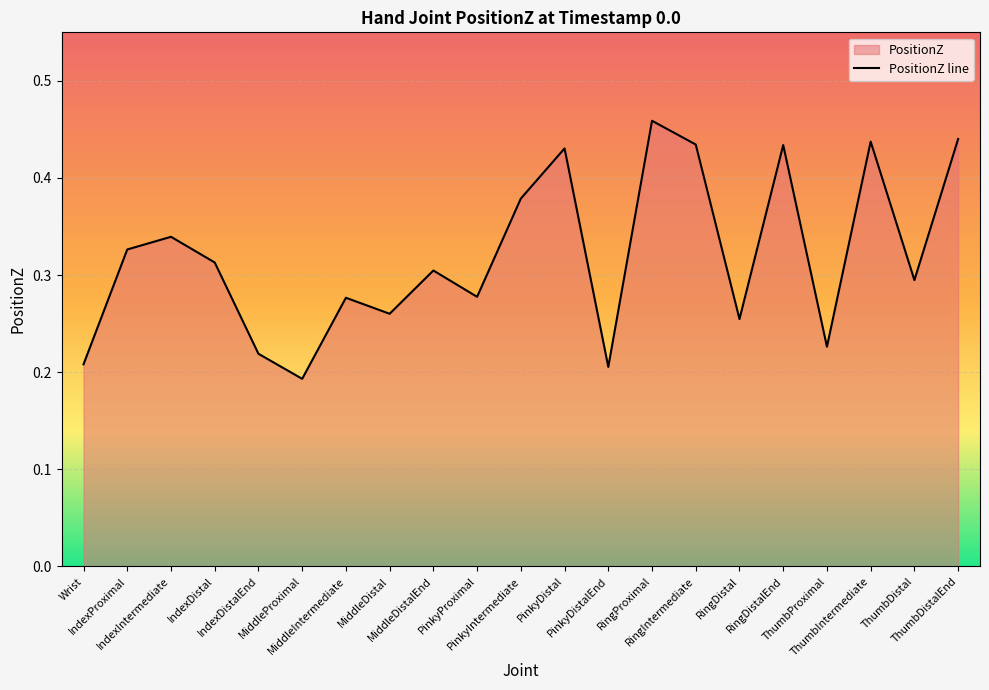

At which category does the data reach its first local valley?

MiddleProximal